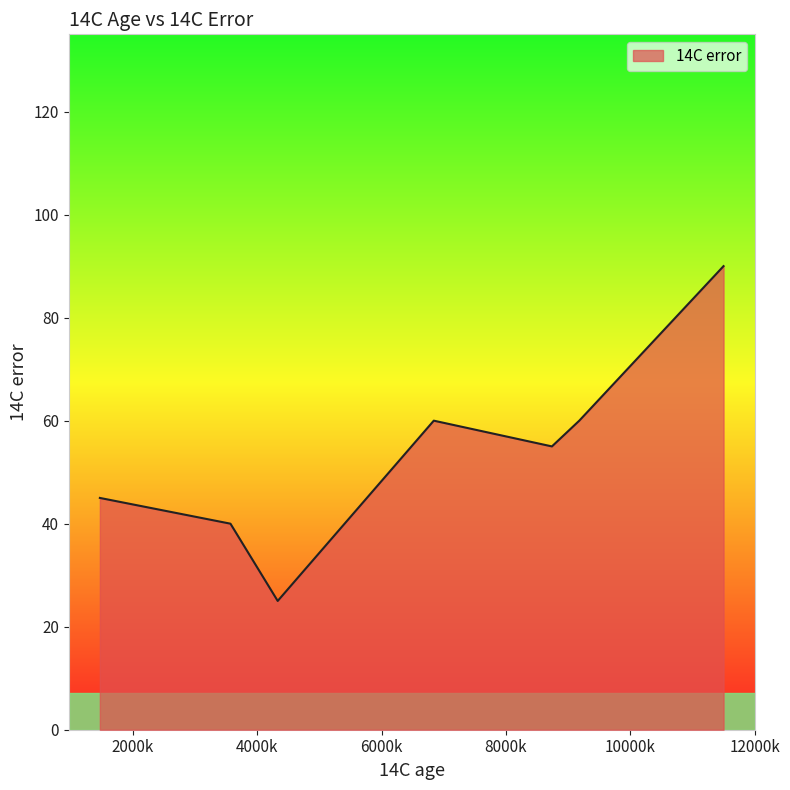

How many lines are shown in the chart?

1